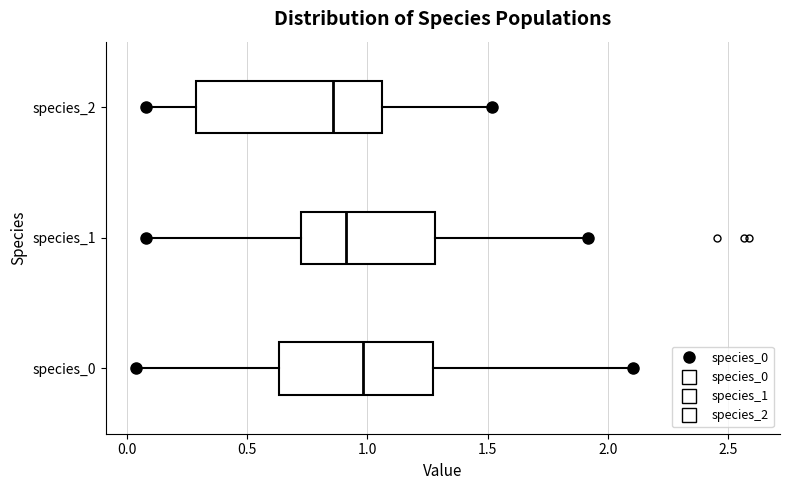

Reading bottom to top, transcribe this box plot: for each box, give where its median line is, the range the box spans, and where its two whiskers end, as read against the x-axis. The values are not printed on the chart, so give them approximately, as read against the axis.

species_0: median 1.00, box 0.65 to 1.25, whiskers 0.05 to 2.10
species_1: median 0.90, box 0.70 to 1.30, whiskers 0.10 to 1.90
species_2: median 0.85, box 0.30 to 1.05, whiskers 0.10 to 1.50